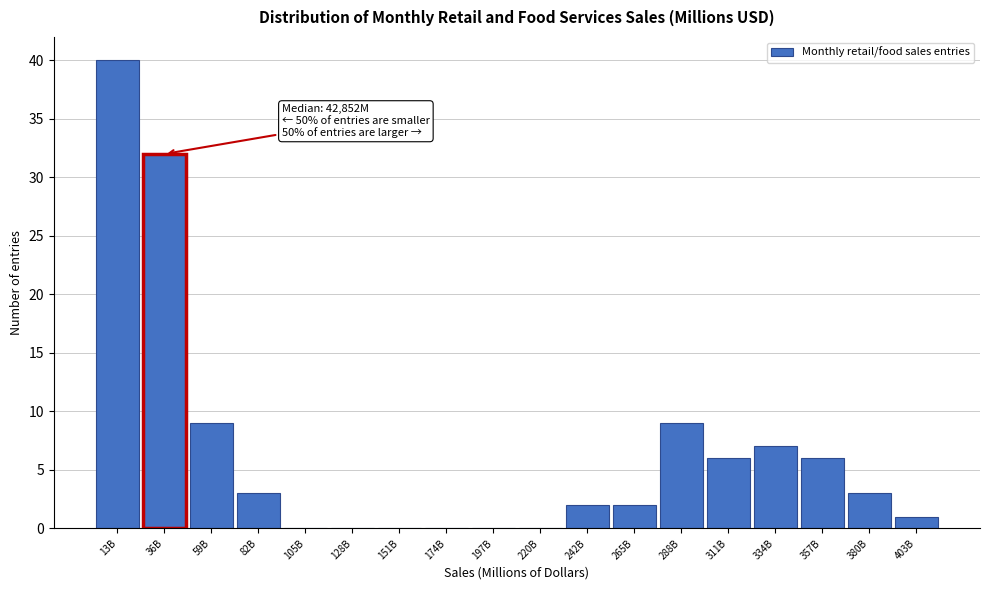

Reading left to right, extract all data points from this chart.

13B=40	36B=32	59B=9	82B=3	105B=0	128B=0	151B=0	174B=0	197B=0	220B=0	242B=2	265B=2	288B=9	311B=6	334B=7	357B=6	380B=3	403B=1